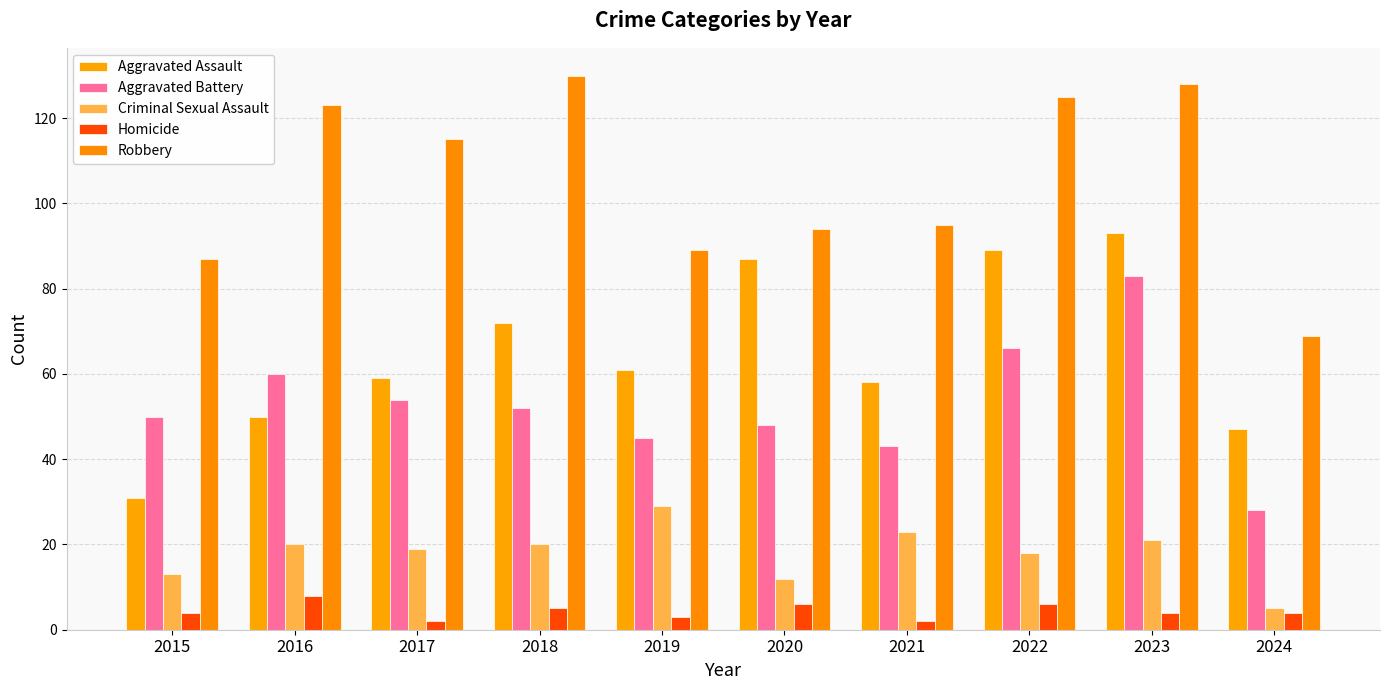

What are all the series names shown in the legend?

Aggravated Assault, Aggravated Battery, Criminal Sexual Assault, Homicide, Robbery